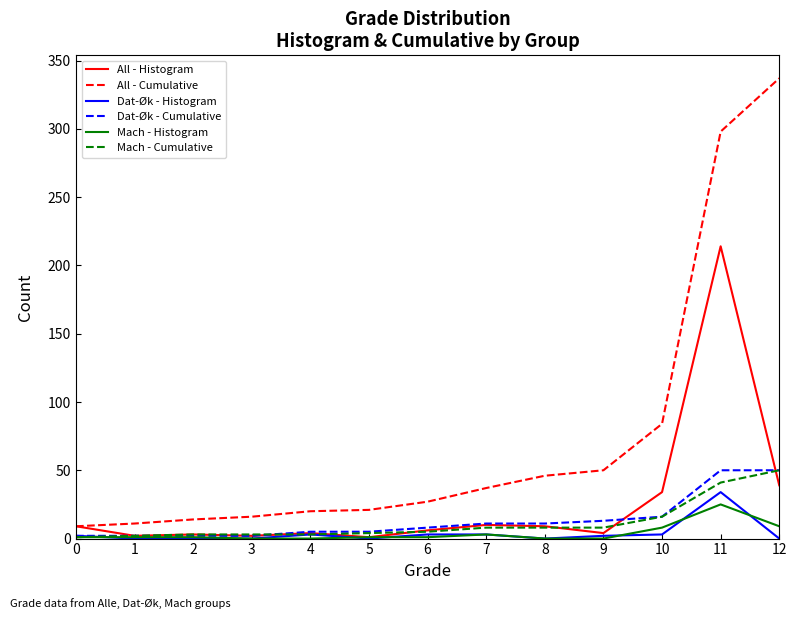

What is the spread (max minus min) of values at 5?

21